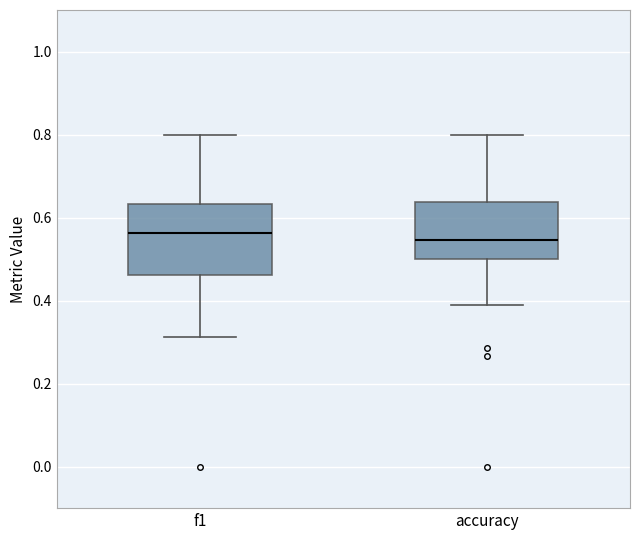

Reading left to right, transcribe this box plot: for each box, give where its median line is, the range the box spans, and where its two whiskers end, as read against the y-axis. The values are not printed on the chart, so give them approximately, as read against the axis.

f1: median 0.56, box 0.46 to 0.64, whiskers 0.32 to 0.80
accuracy: median 0.54, box 0.50 to 0.64, whiskers 0.38 to 0.80